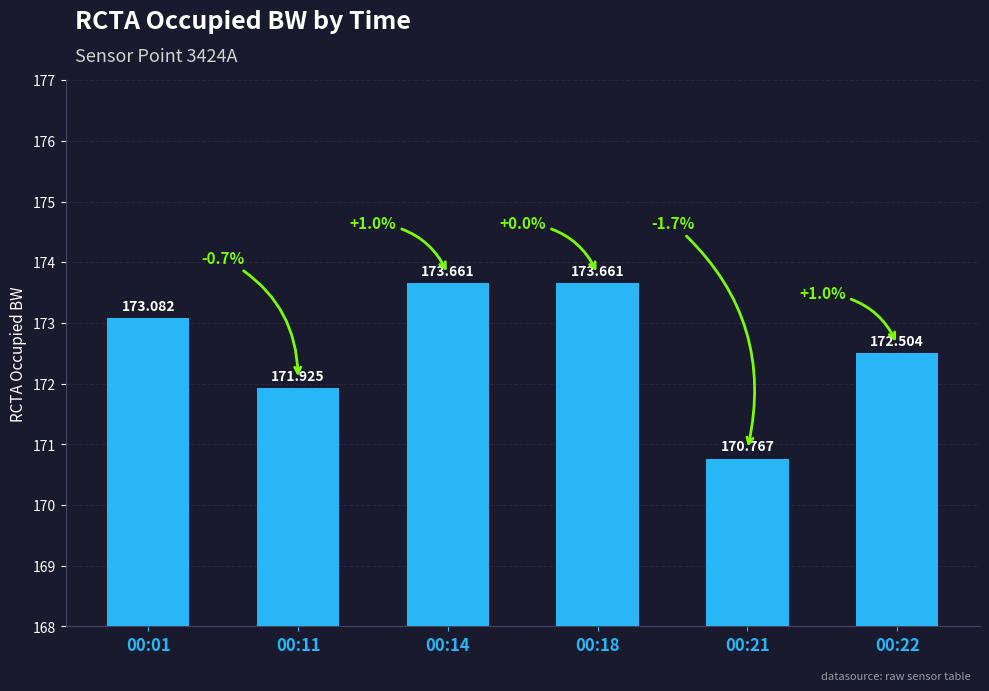

List the labels in order of value, largest first.

00:14, 00:18, 00:01, 00:22, 00:11, 00:21